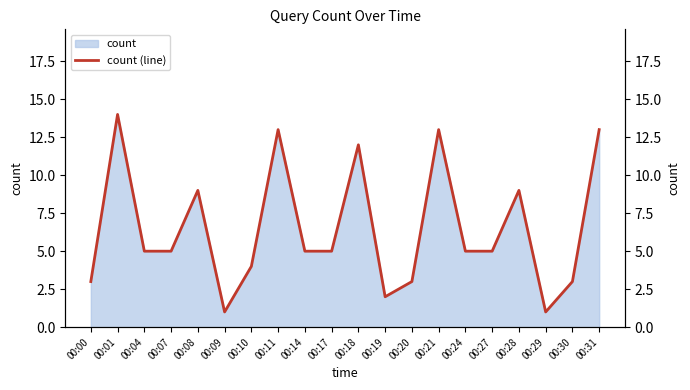

Which has a higher value, 00:18 or 00:24?

00:18